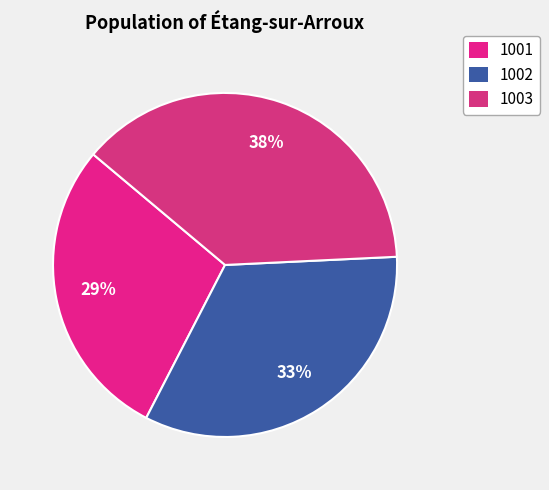

Is the sum of 1002 and 1001 greater than half?

Yes